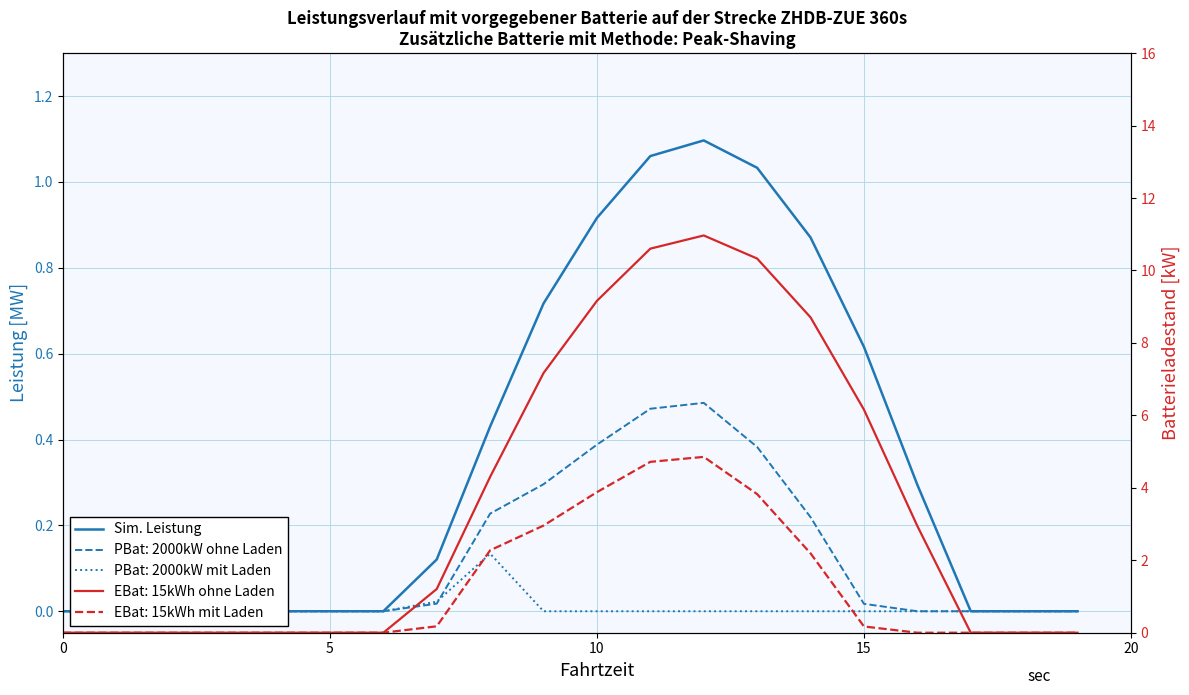

The value at 5 is 0.0. True or false?

True